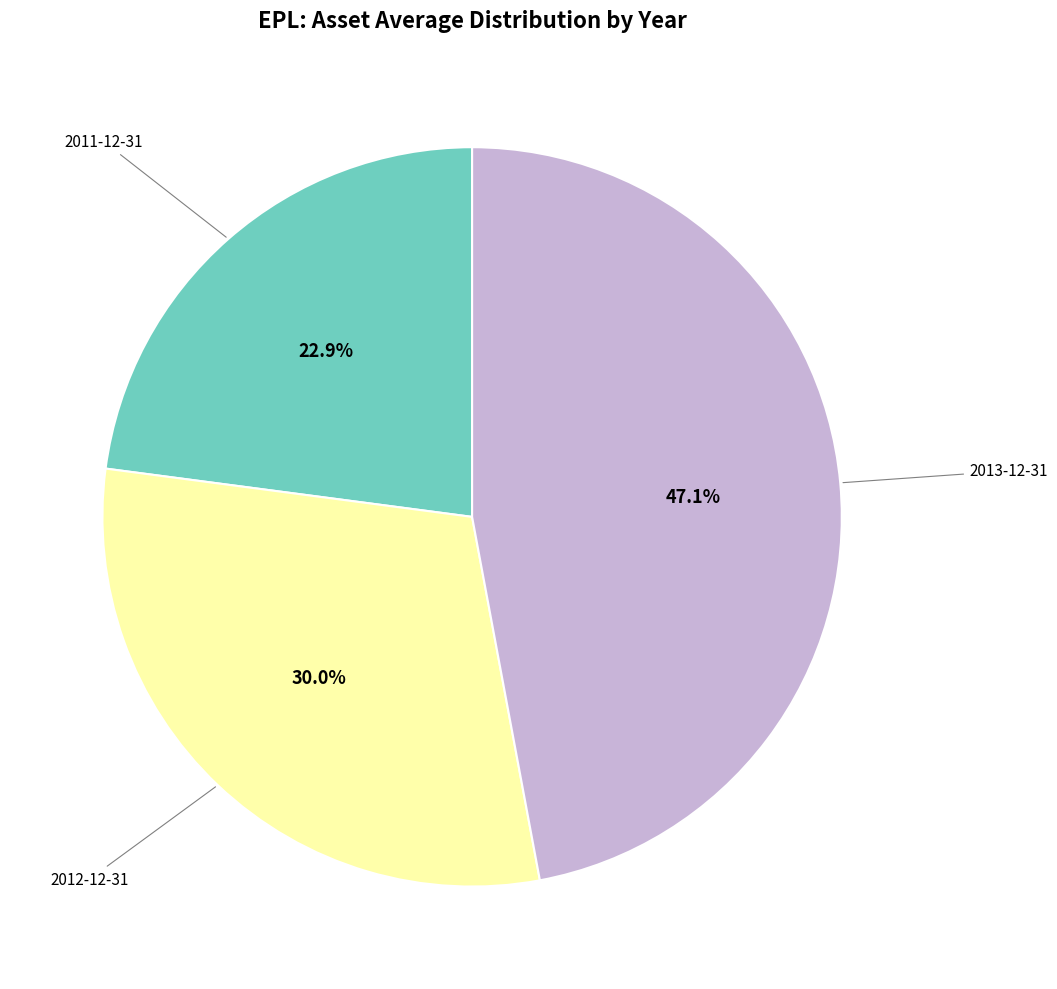

Does 2013-12-31 account for over 50% of the chart?

No